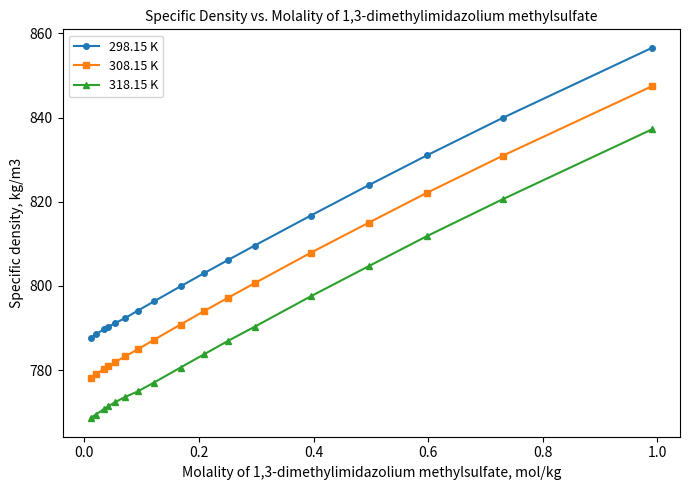

What are all the series names shown in the legend?

298.15 K, 308.15 K, 318.15 K